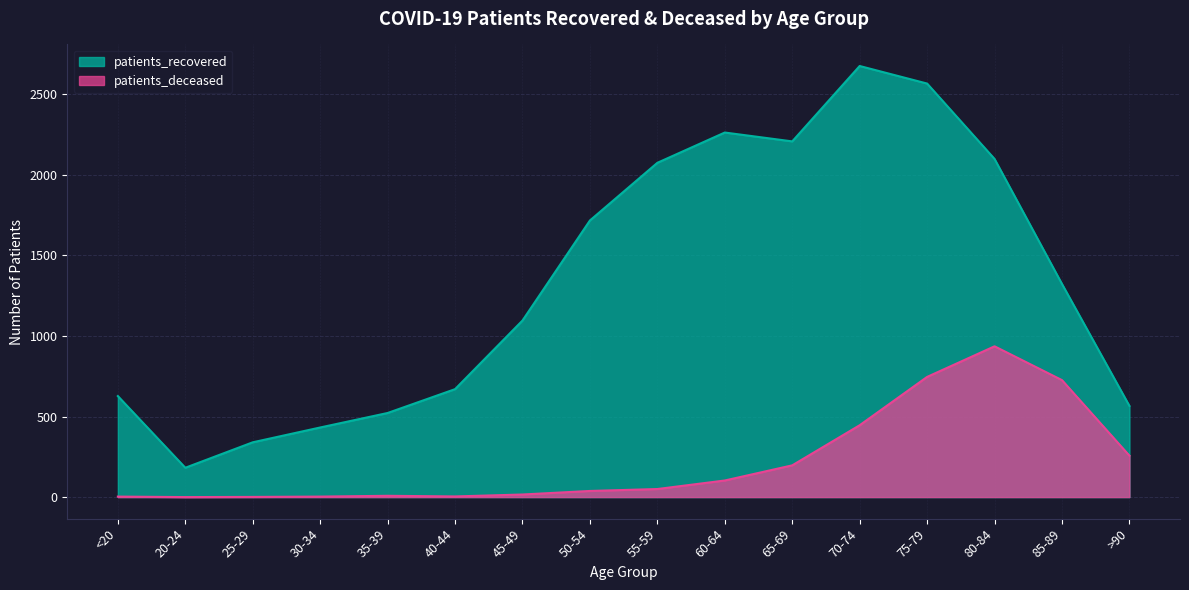

Is it true that patients_deceased equals 6 at 40-44?

False